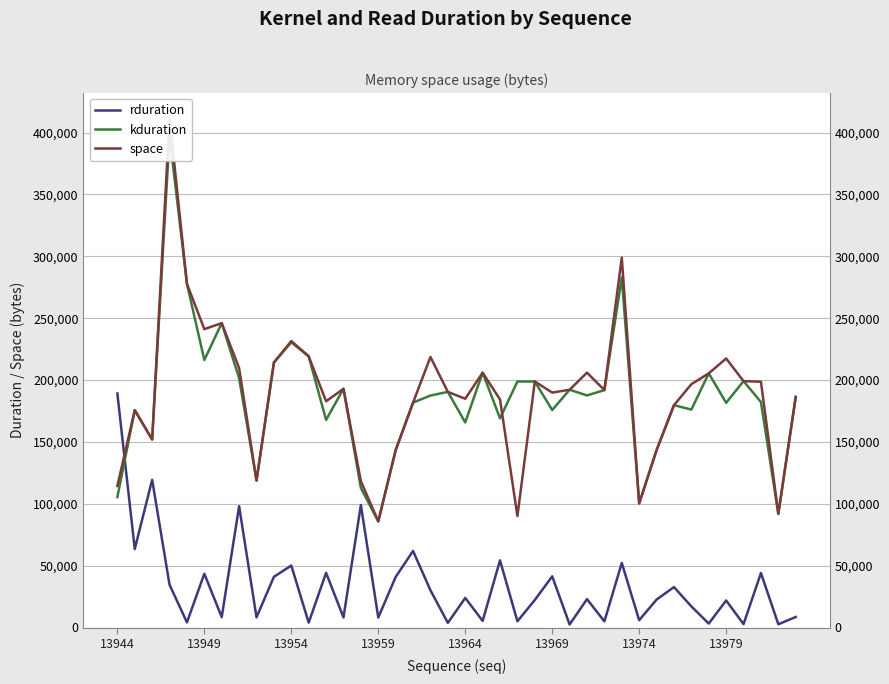

How many intersections are there between space and kduration?

1